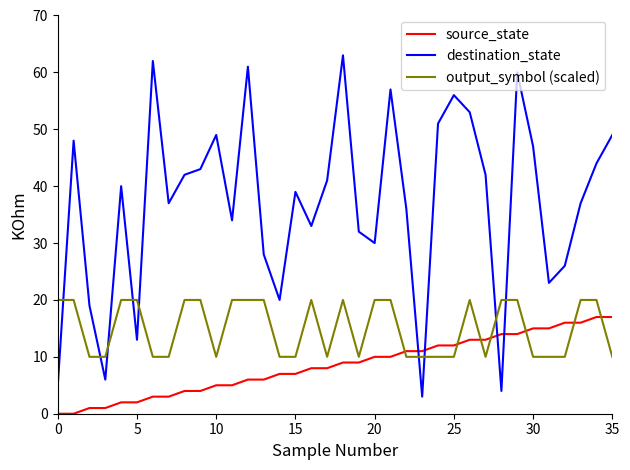

How many output_symbol (scaled) values are between 10 and 20?

36